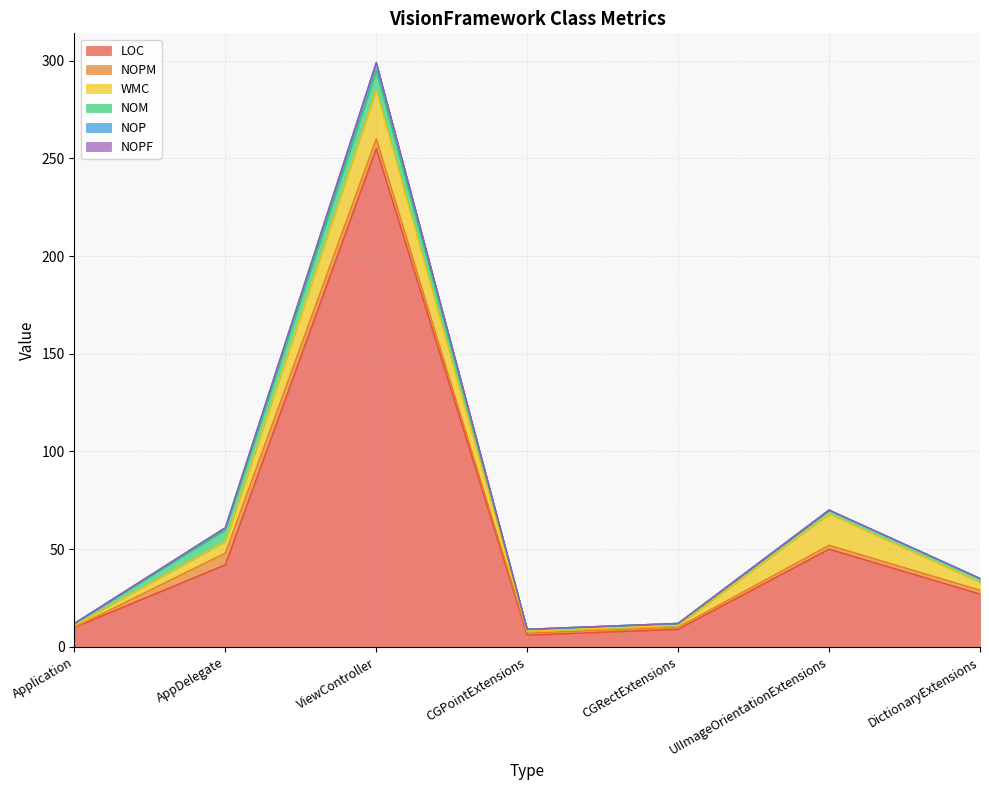

What is the total value across all series at CGRectExtensions?

12